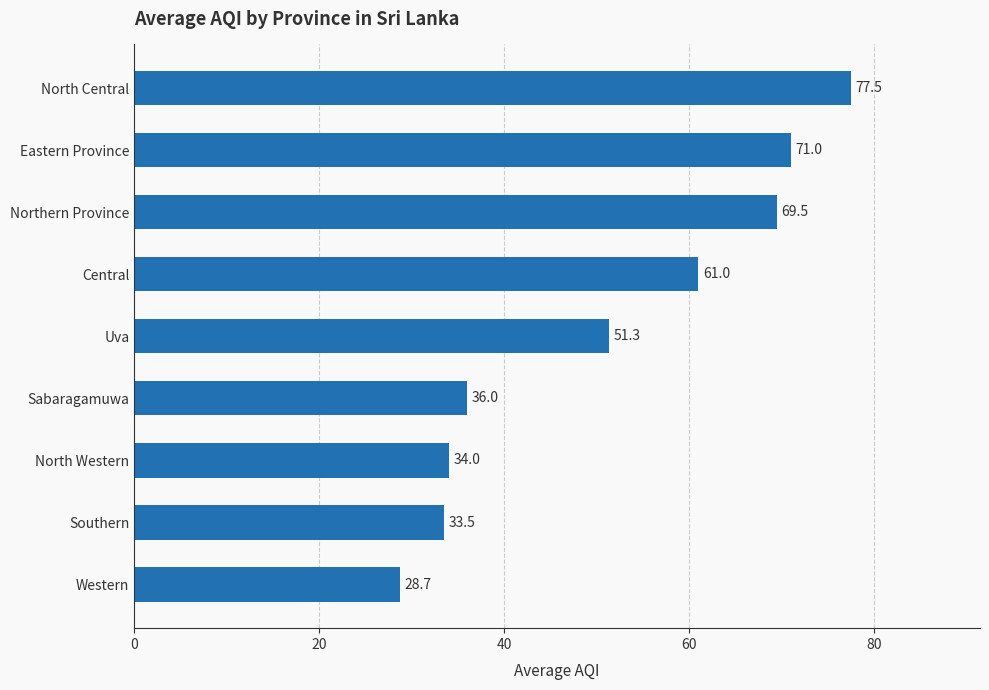

How many data points are less than 51?

4